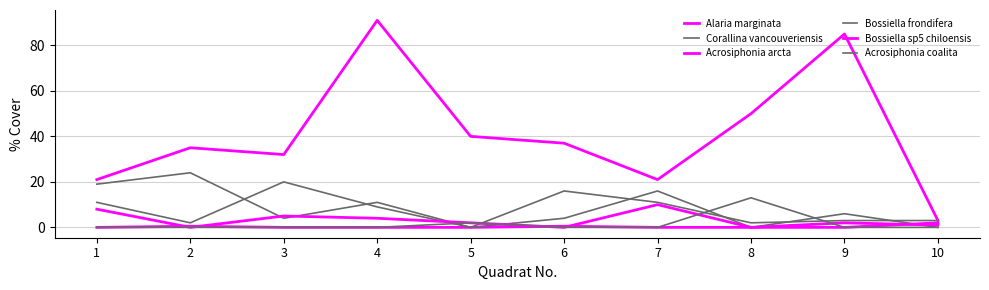

Which label corresponds to the smallest value in the chart?

5